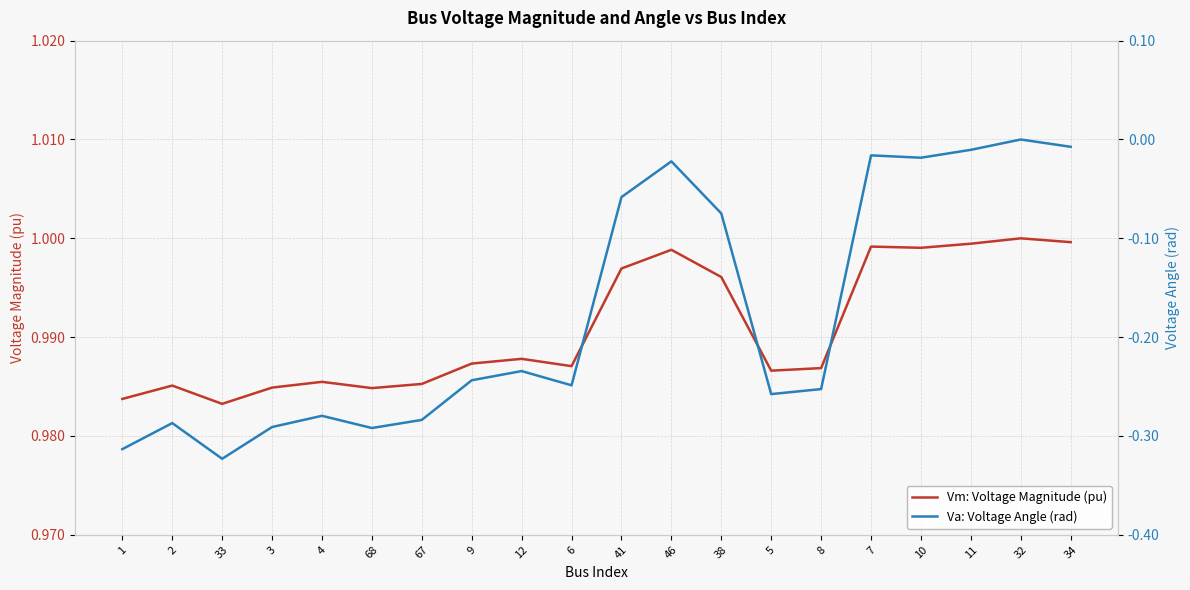

What is the label of the 11th point from the left?

41